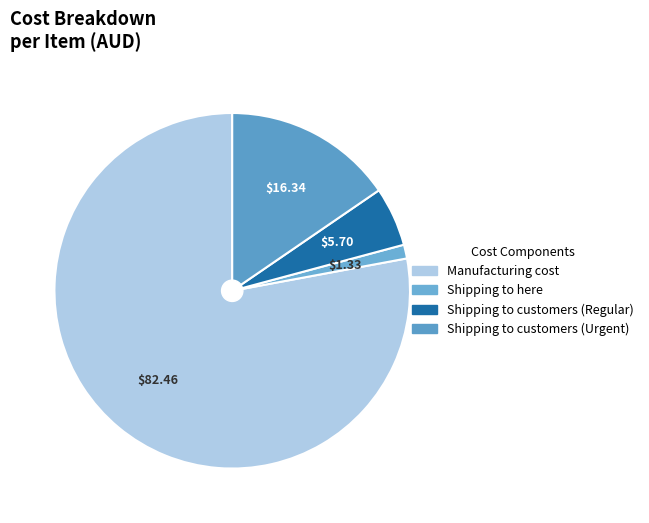

How many segments does this pie chart have?

4